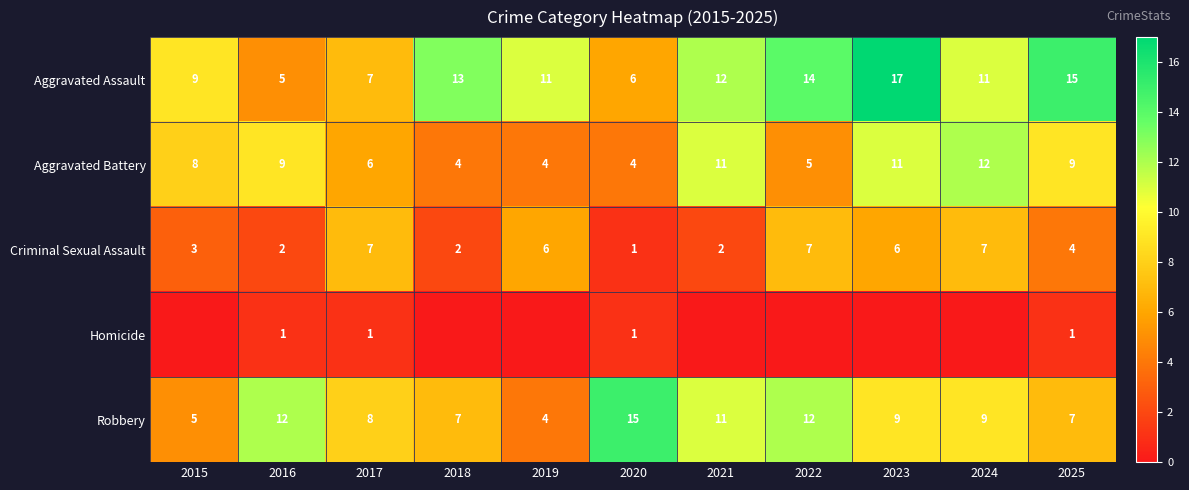

What is the difference between the second highest and minimum values in the Criminal Sexual Assault series?

6